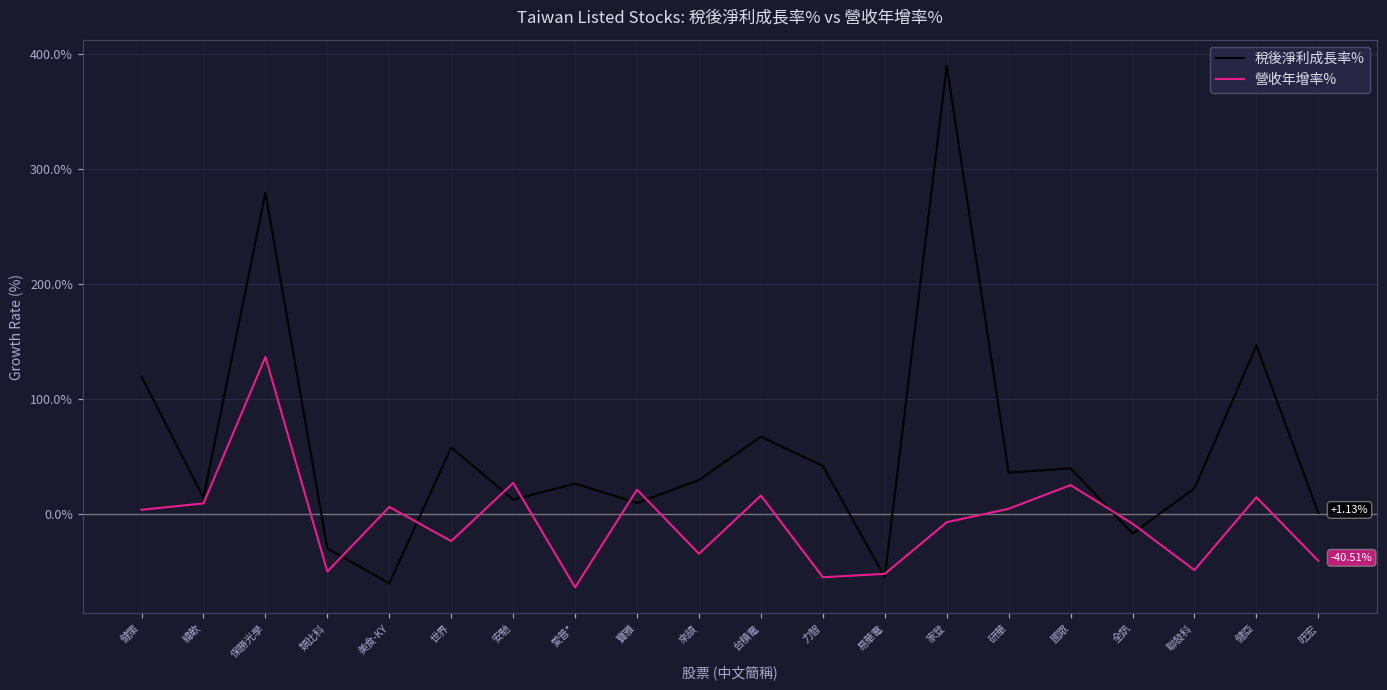

What is the difference between the 營收年增率% values at 保勝光學 and 國眾?

111.4